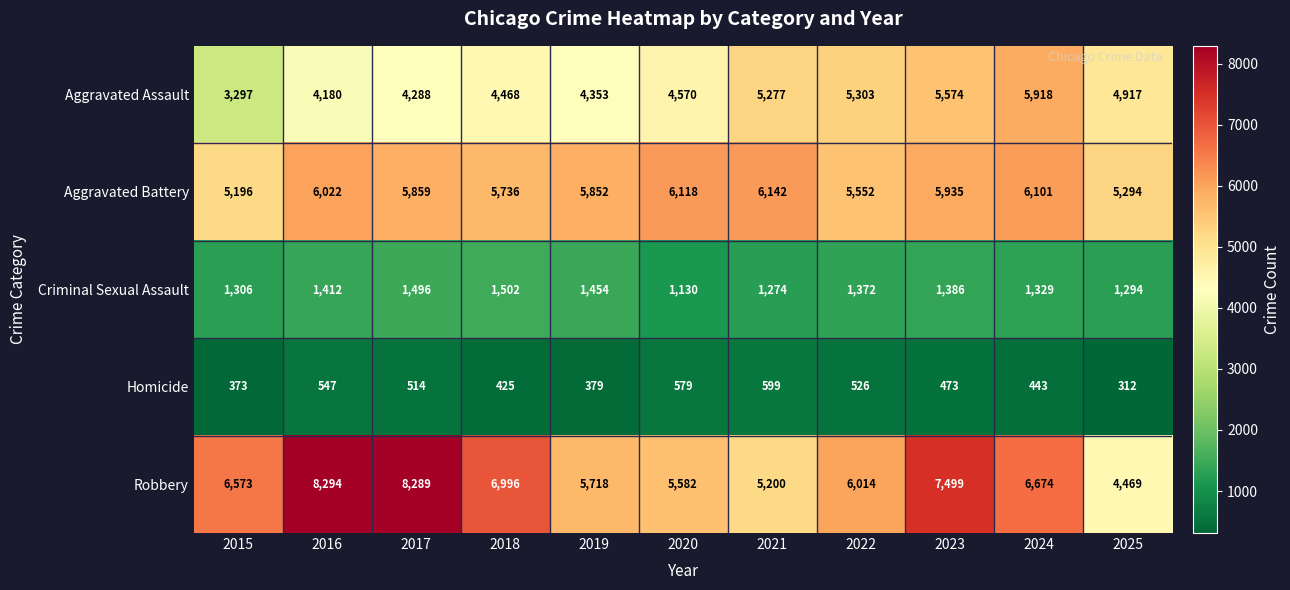

What is the difference between the Criminal Sexual Assault values at 2024 and 2017?

167